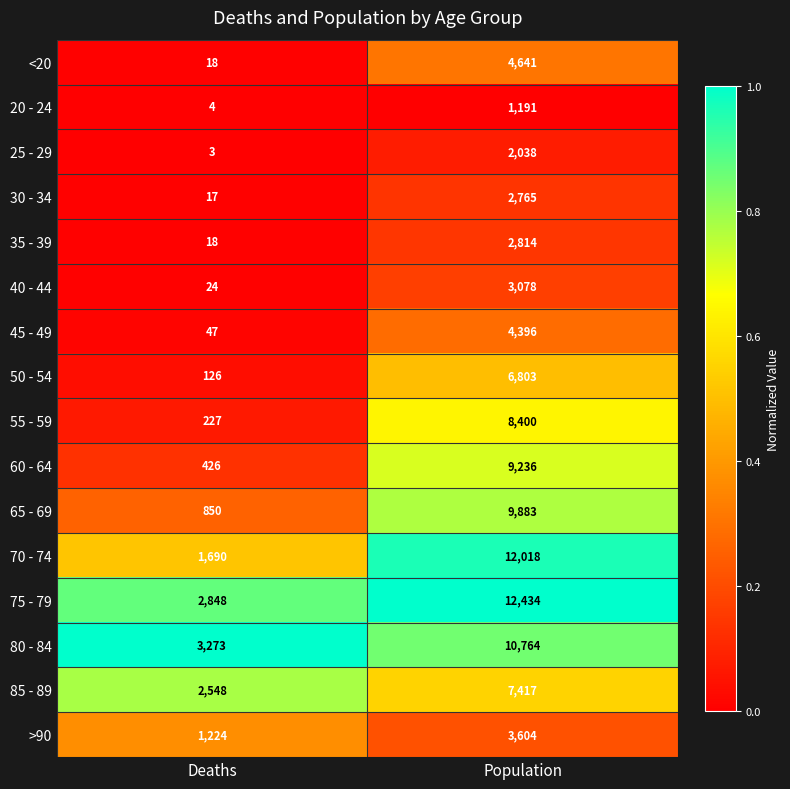

Is it true that 45 - 49 equals 4396 at Population?

True